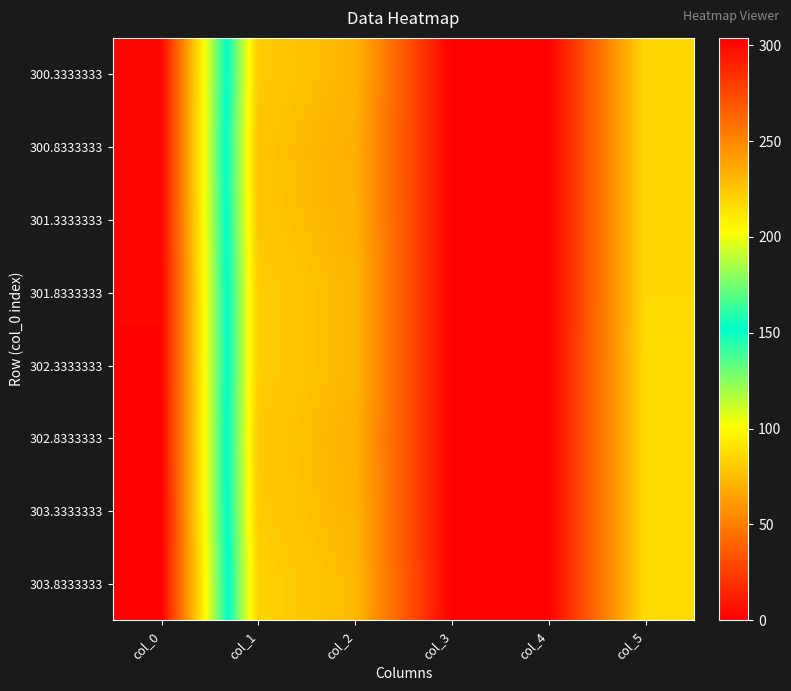

What is the greatest value displayed?

303.8